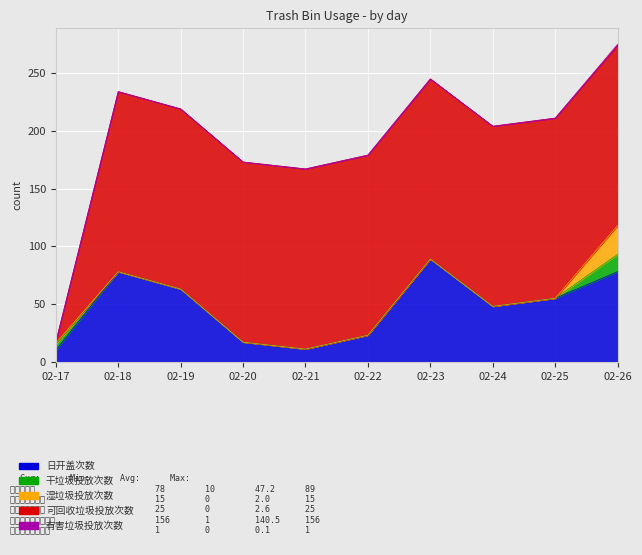

The value of 日开盖次数 at 02-24 is 48. True or false?

True